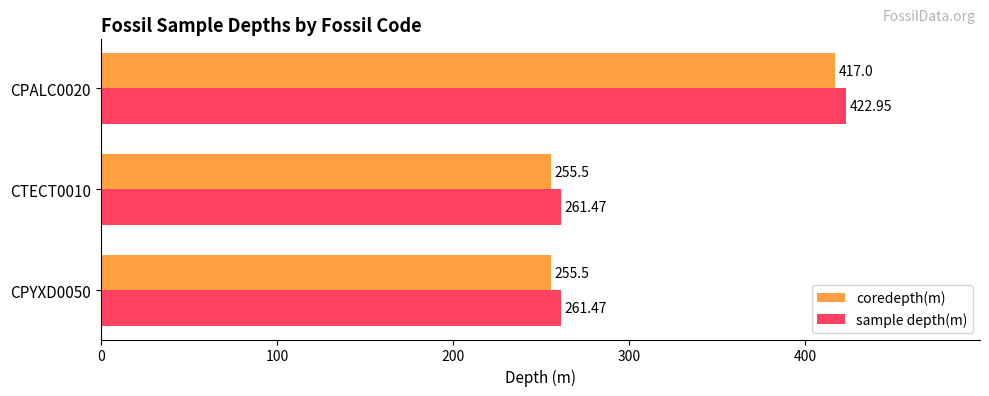

What is the difference between the maximum and second lowest values in the coredepth(m) series?

161.5